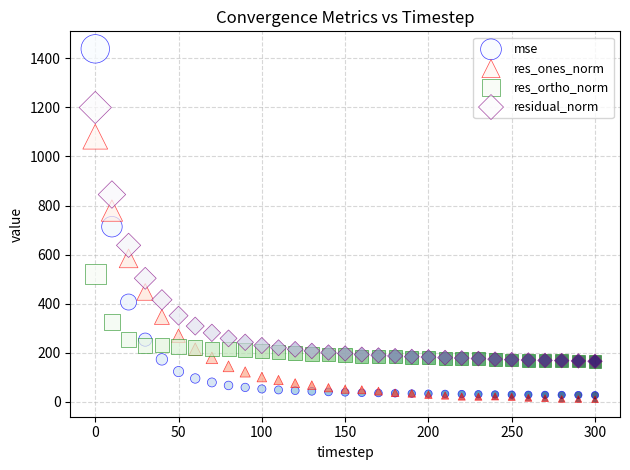

In the mse series, what Y value is closest to 732?

713.6